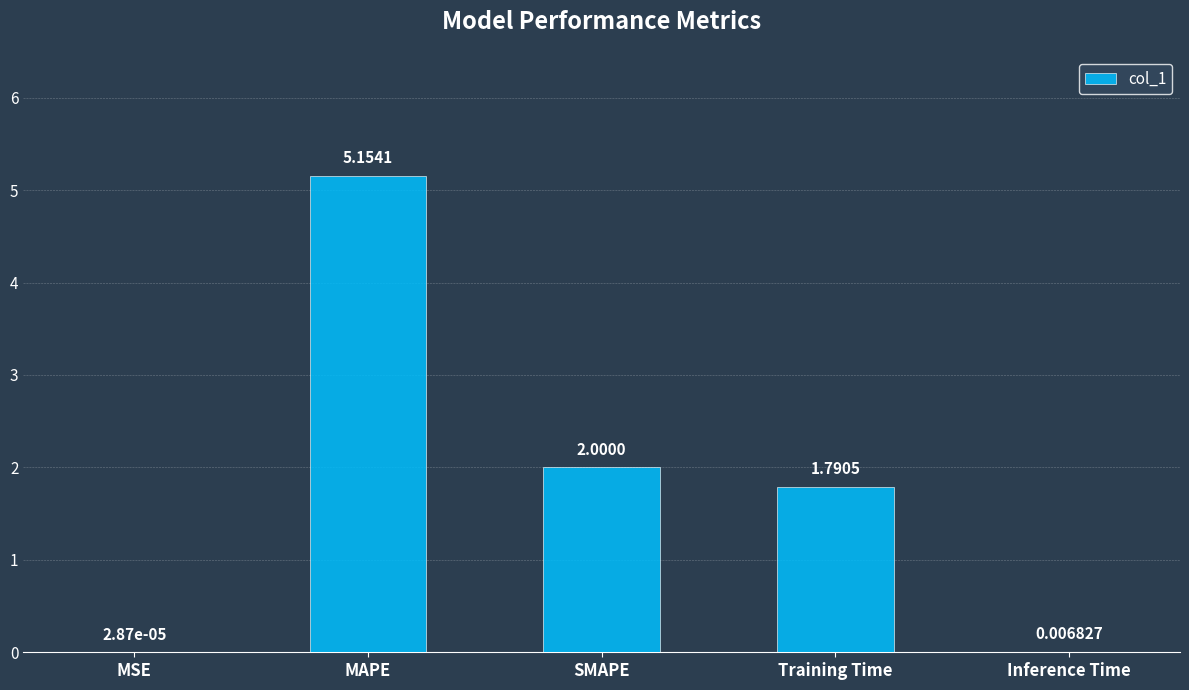

What is the sum of the values at MAPE and Training Time?

6.9